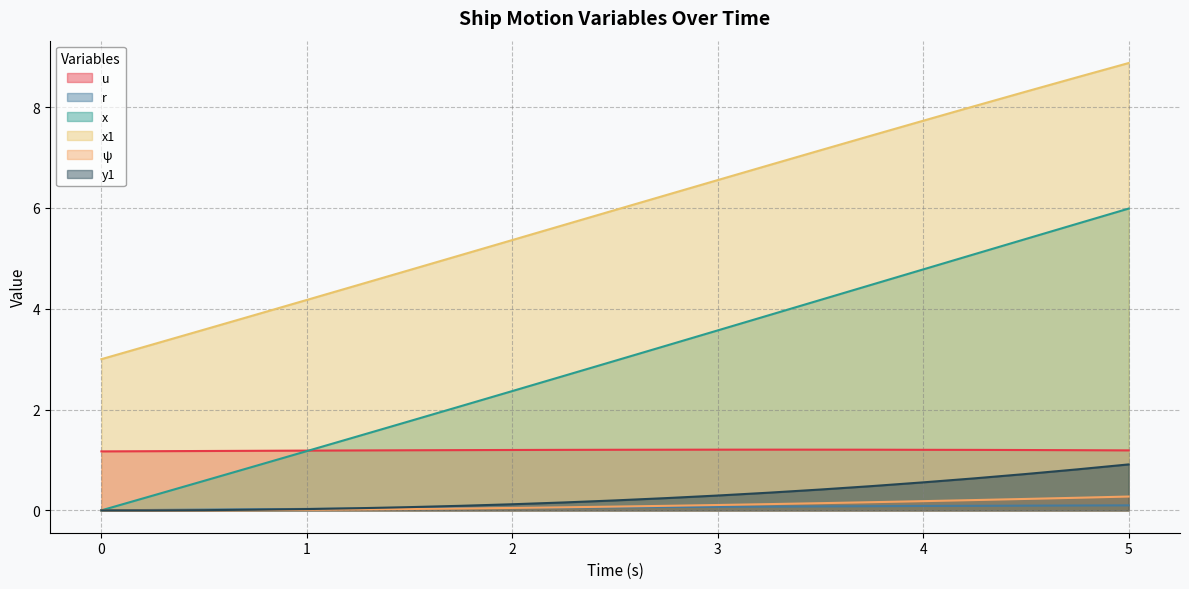

What are all the series names shown in the legend?

u, r, x, x1, ψ, y1